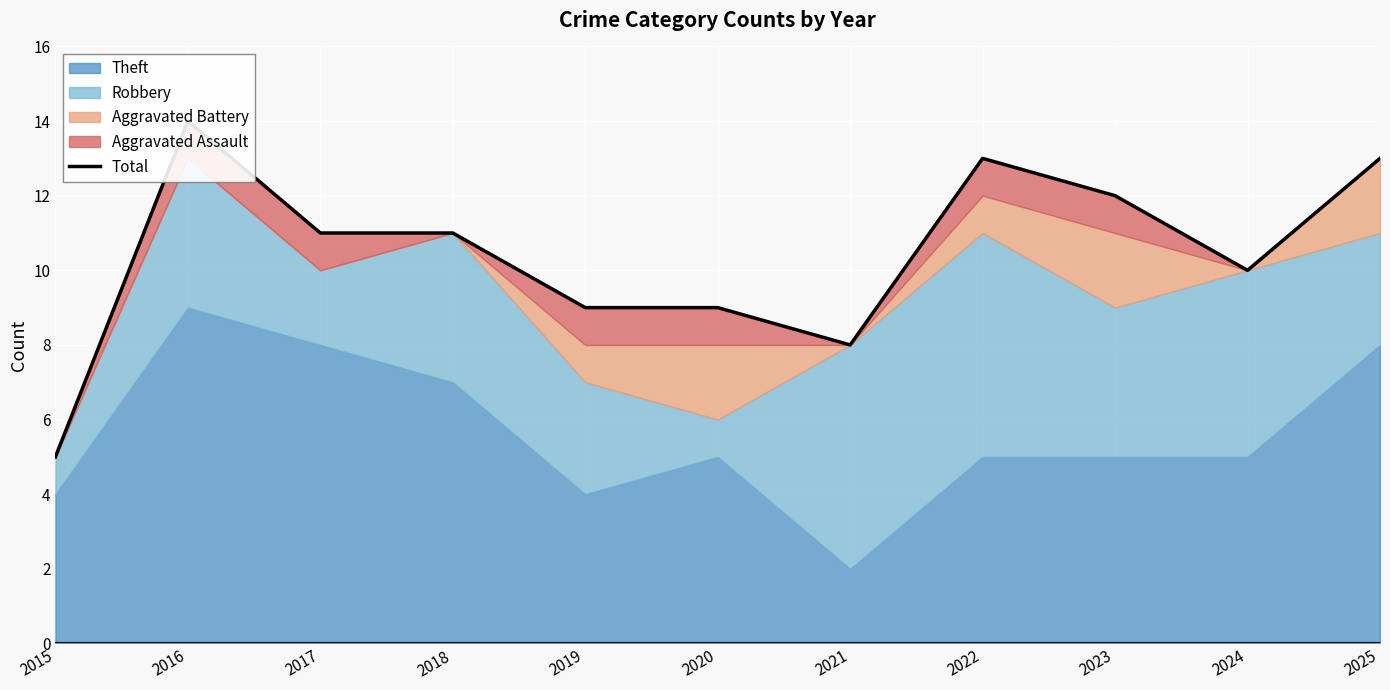

Where is the first local minimum?

2021